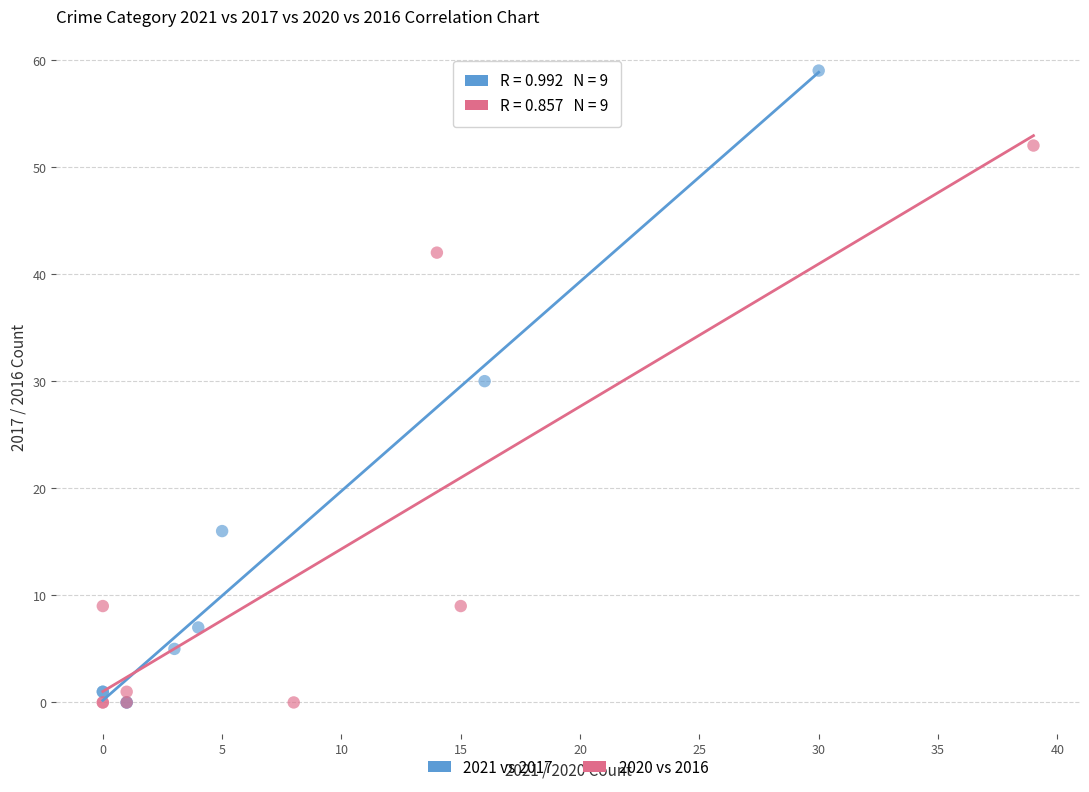

What are all the series names shown in the legend?

2021 vs 2017, 2020 vs 2016